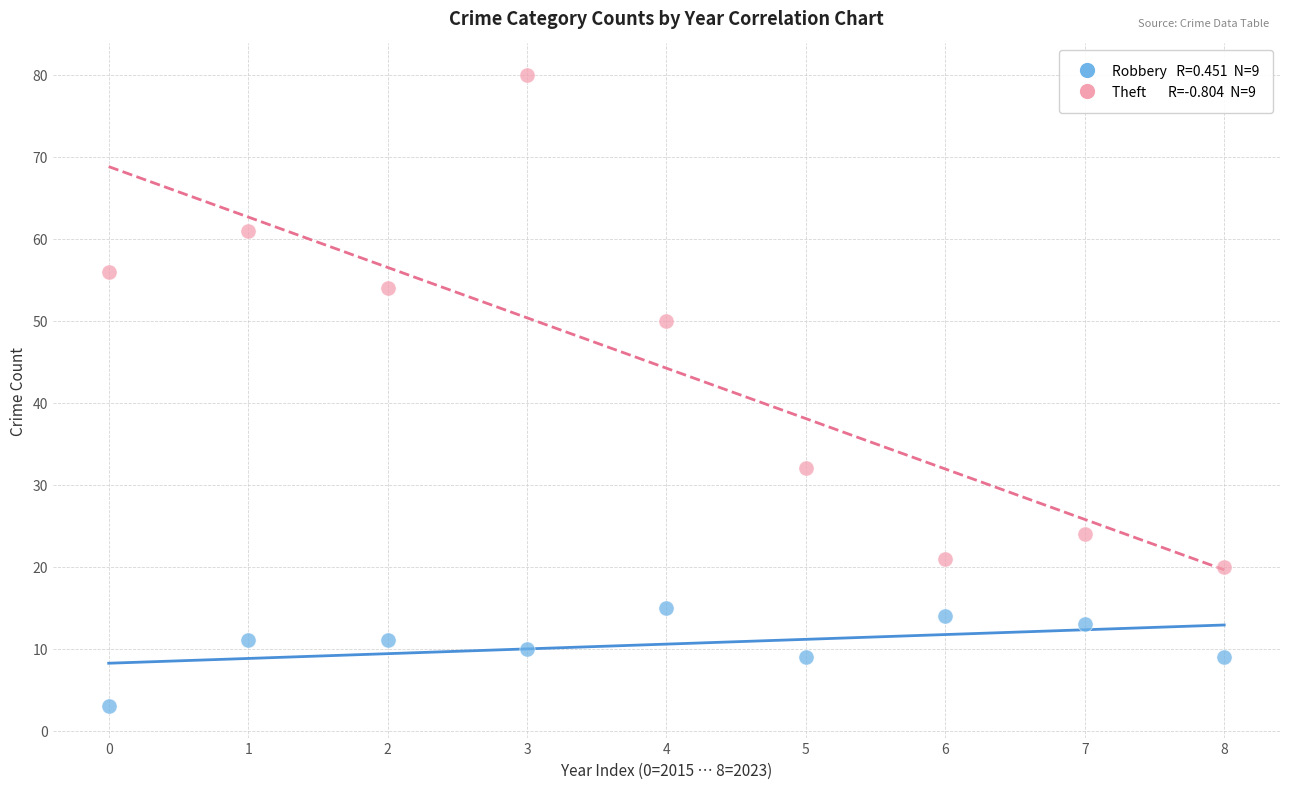

Across all data points, what is the range of Y values (max minus min)?

77